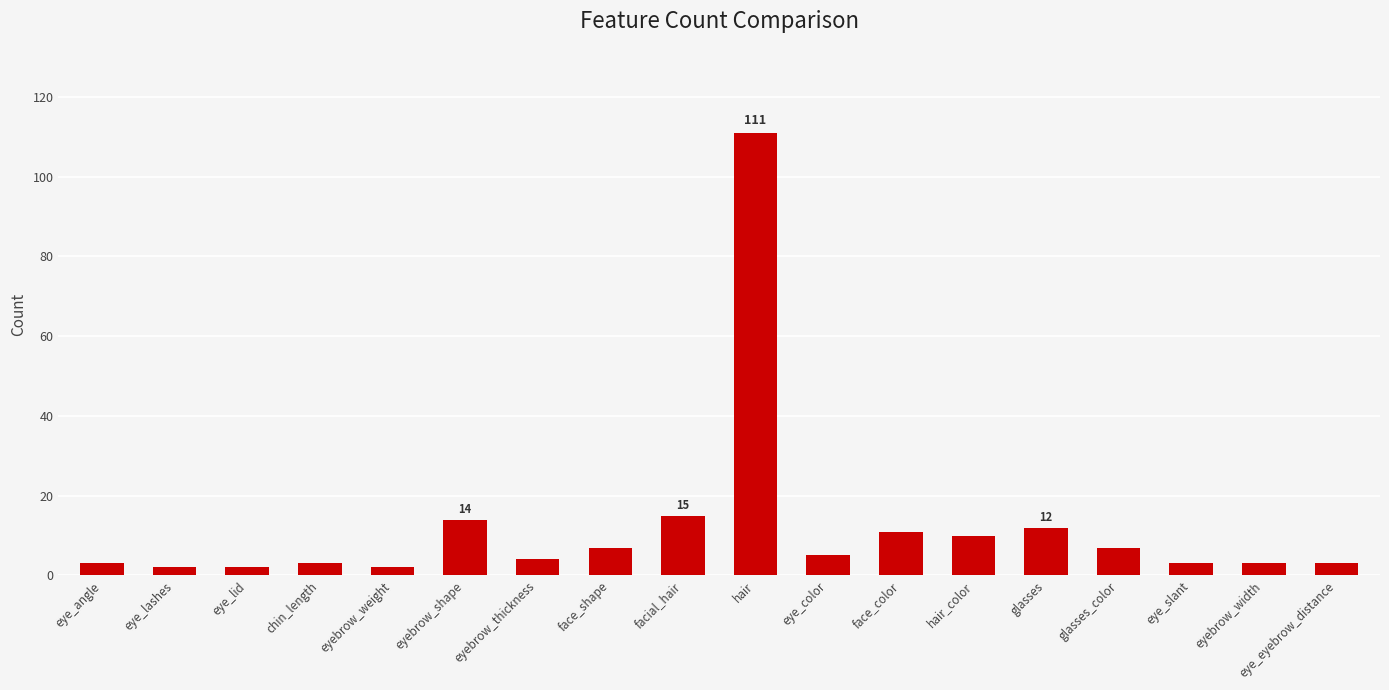

True or false: the data shows 165 at hair.

False